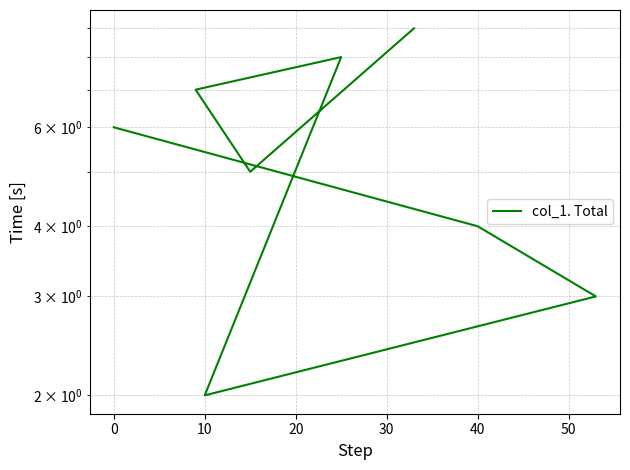

Does the chart display data point markers on the line(s)?

No